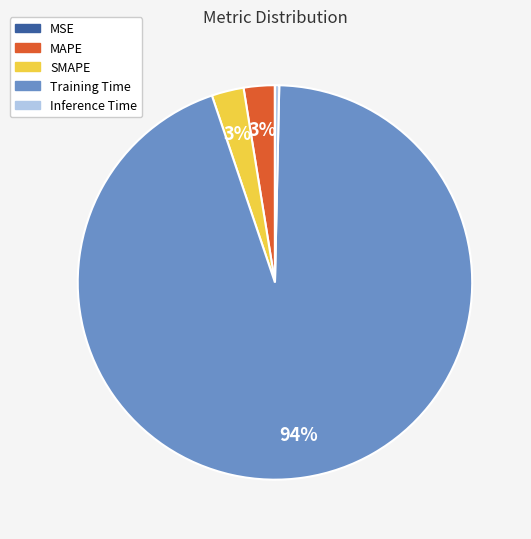

Is there any slice that represents more than half of the pie?

Yes